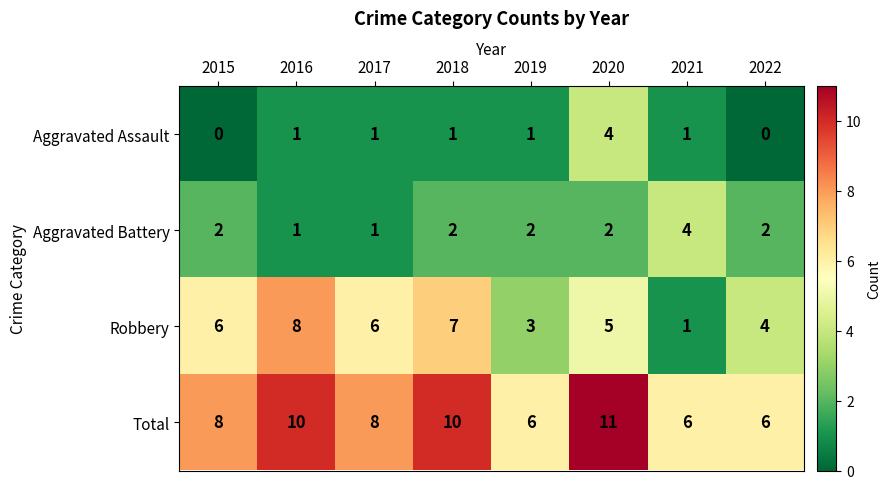

Read the Robbery value at 2020.

5